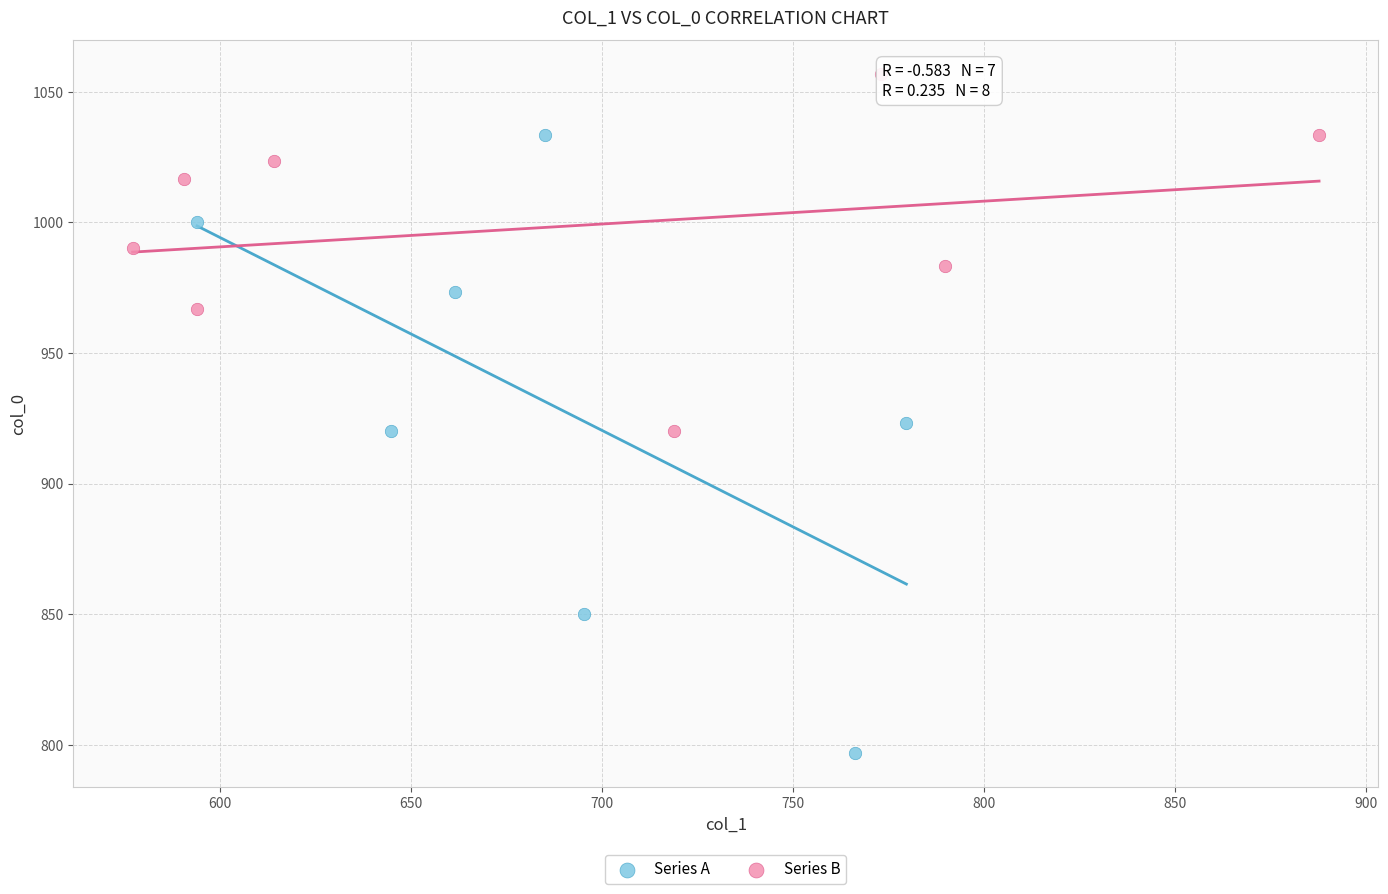

Which series contains the lowest Y value?

Series A